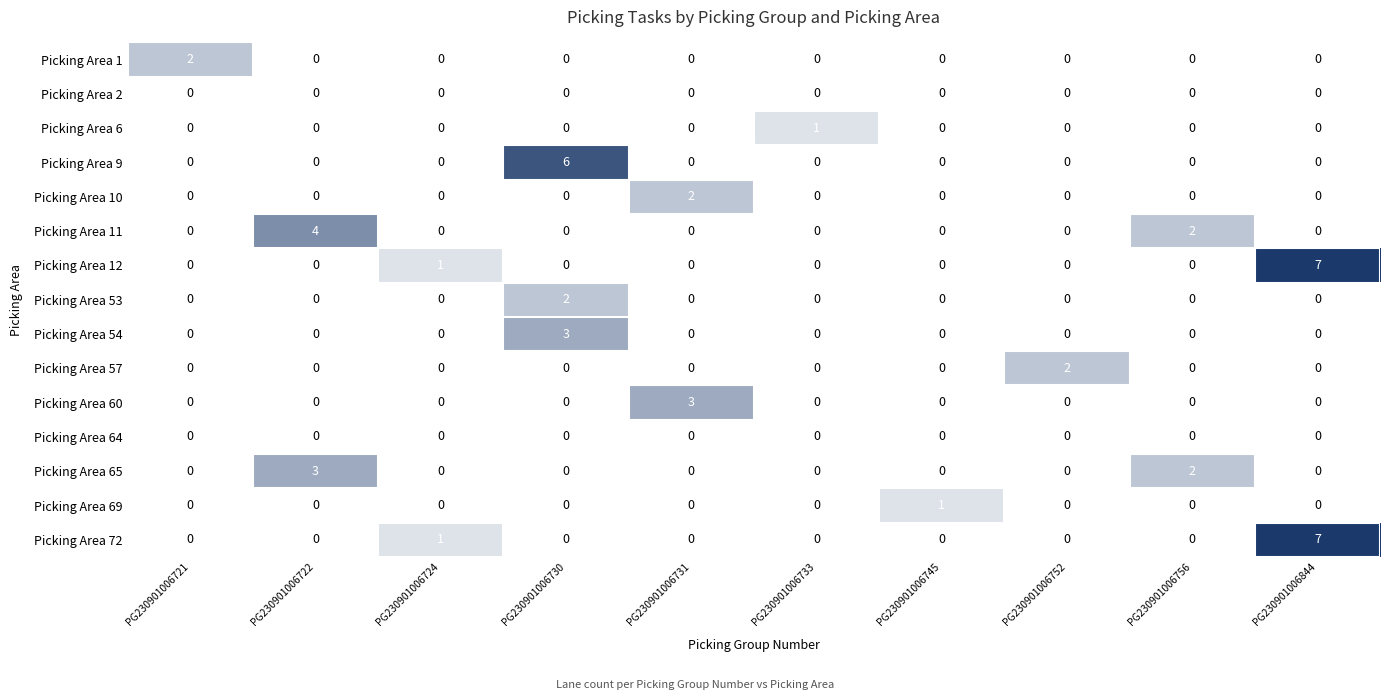

True or false: Picking Area 54 has a value of 2 at PG230901006721.

False